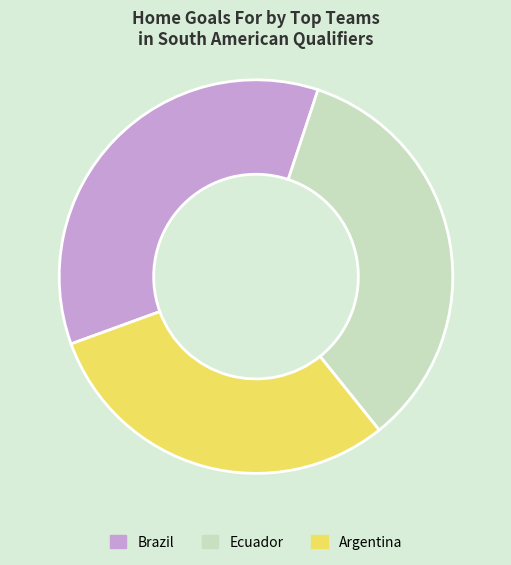

Which has a higher value, Argentina or Ecuador?

Ecuador